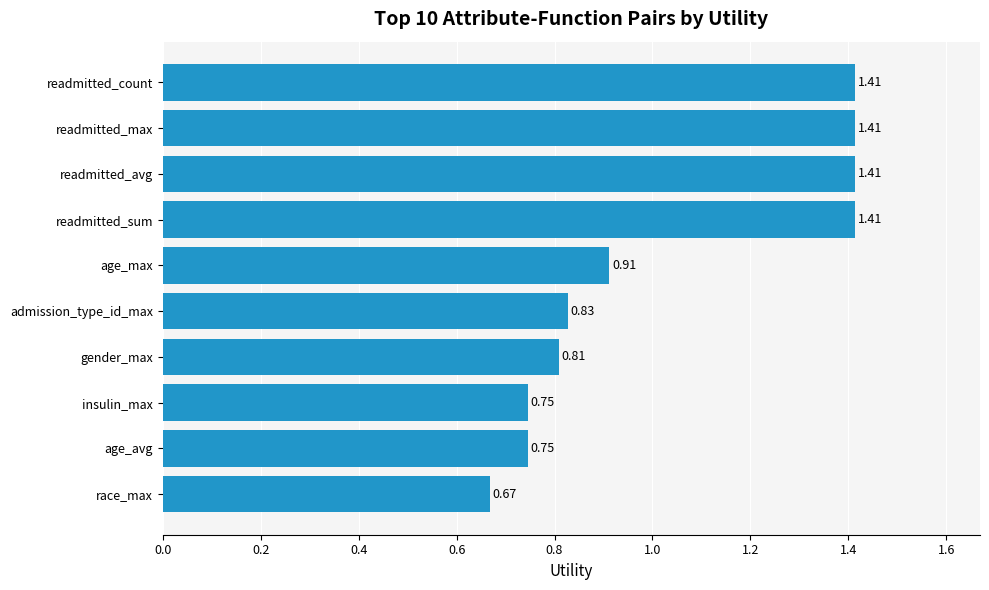

How many distinct data groups are displayed?

1